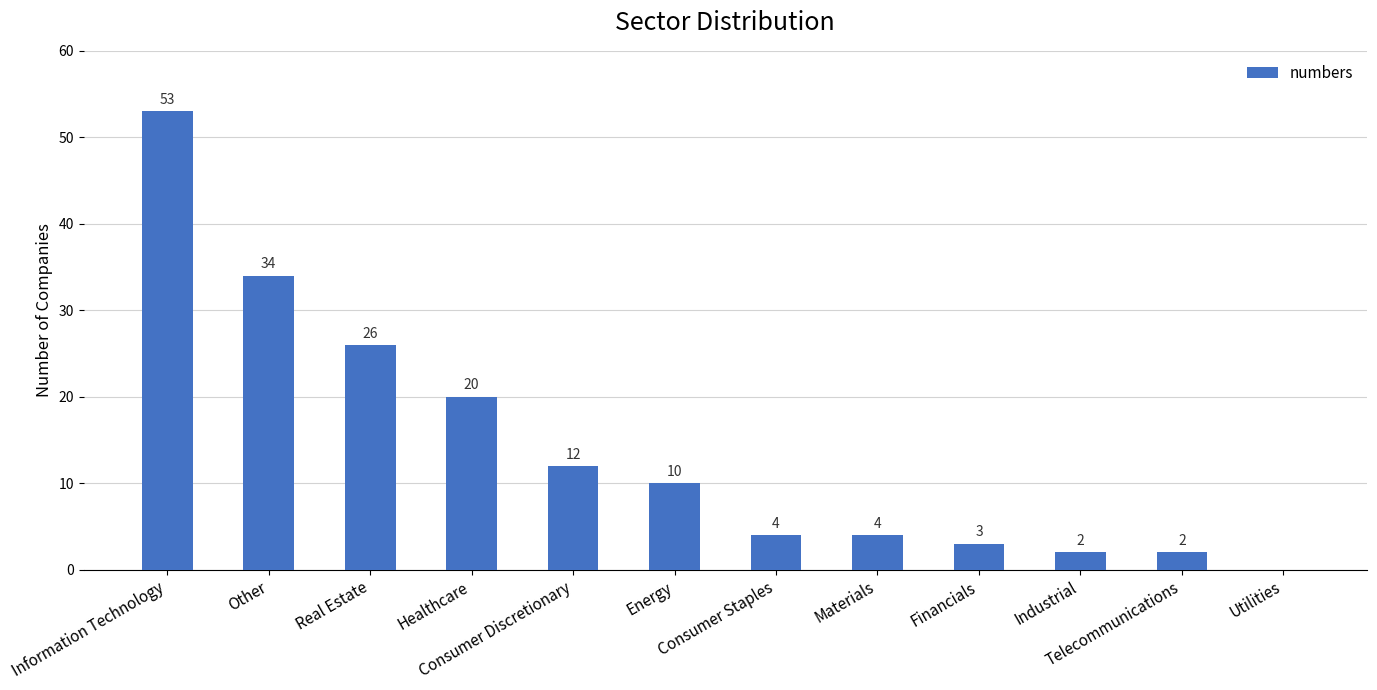

At which label is the value closest to 26?

Real Estate